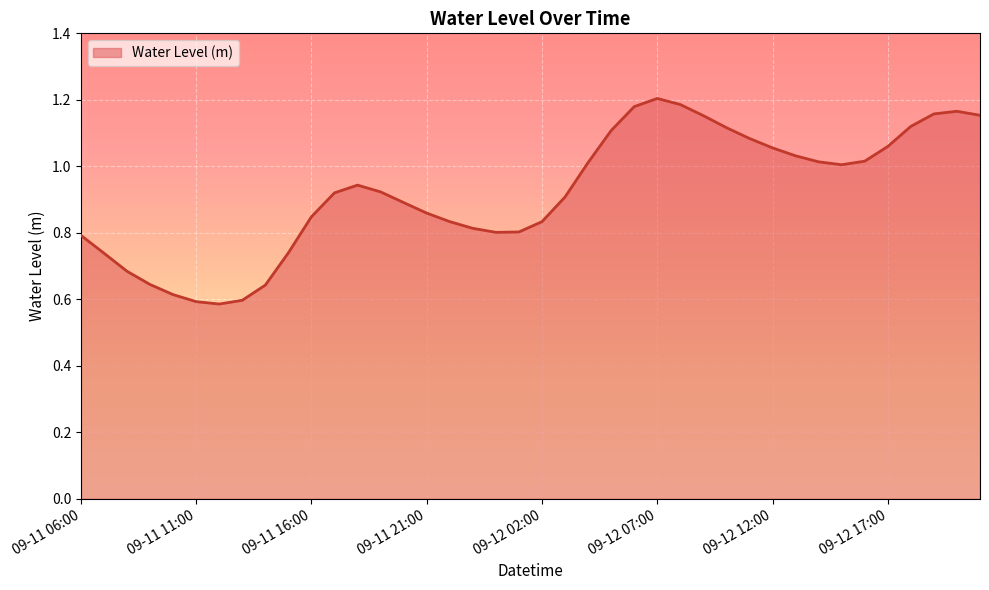

Does the chart have visible grid lines?

Yes